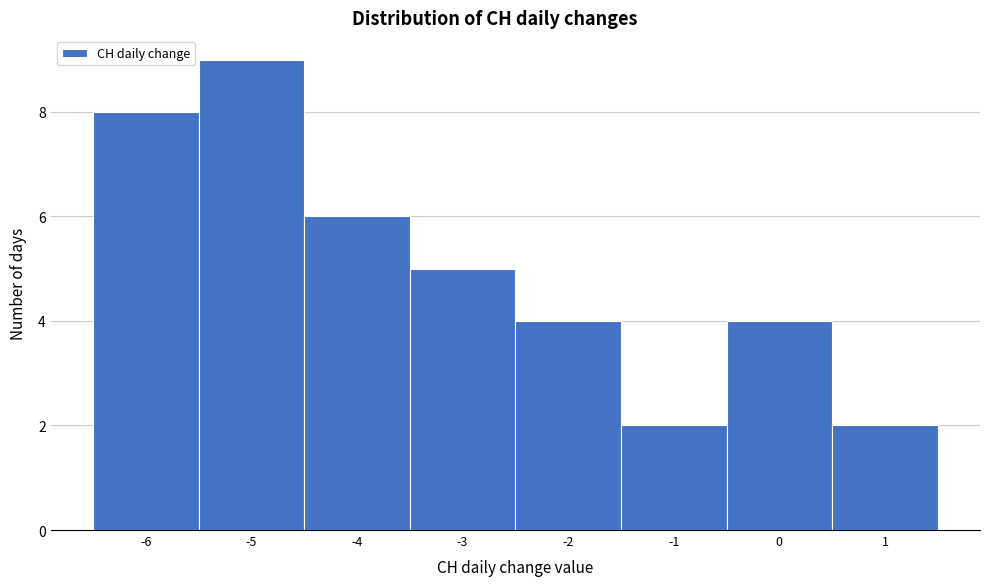

What is the height of the bar covering -2.5 to -1.5 on the x-axis? The values are not printed on the chart, so give them approximately, as read against the axis.

4